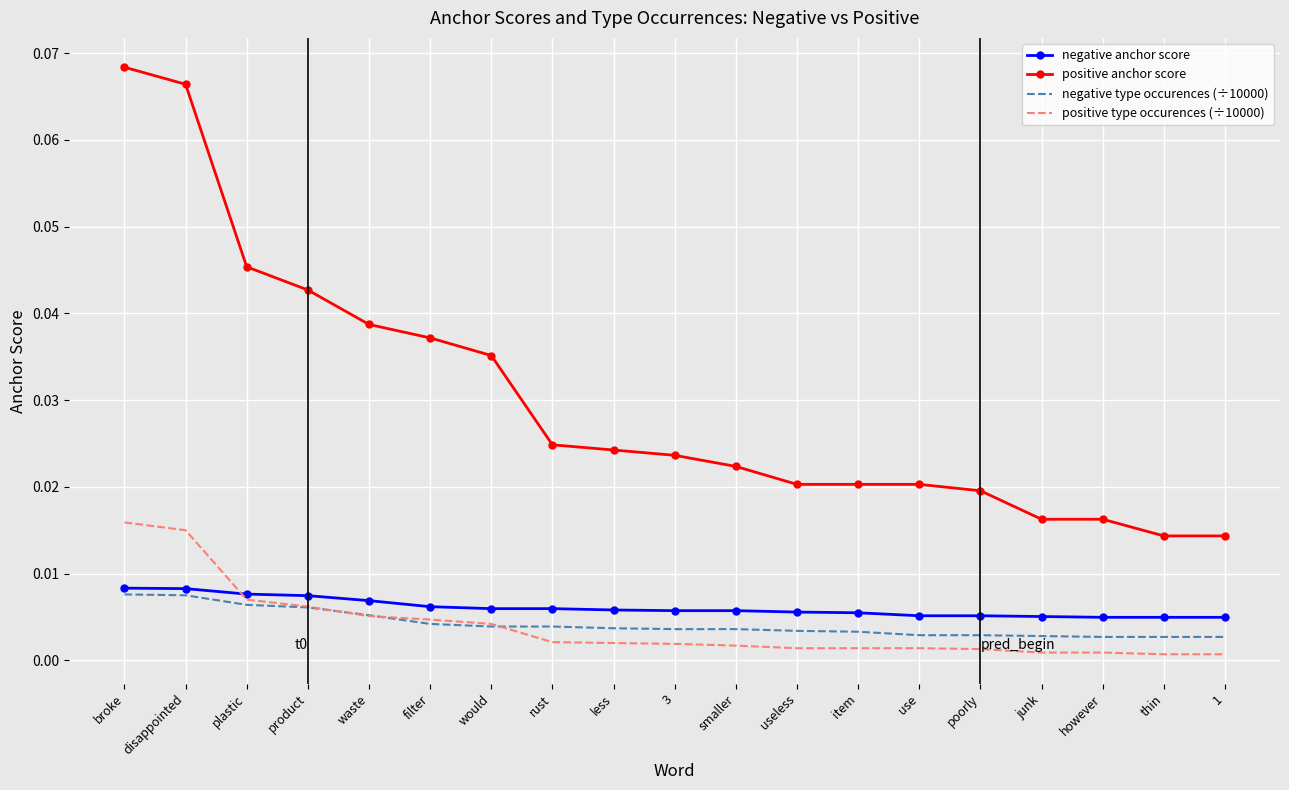

Which series has the largest range (max minus min)?

positive anchor score